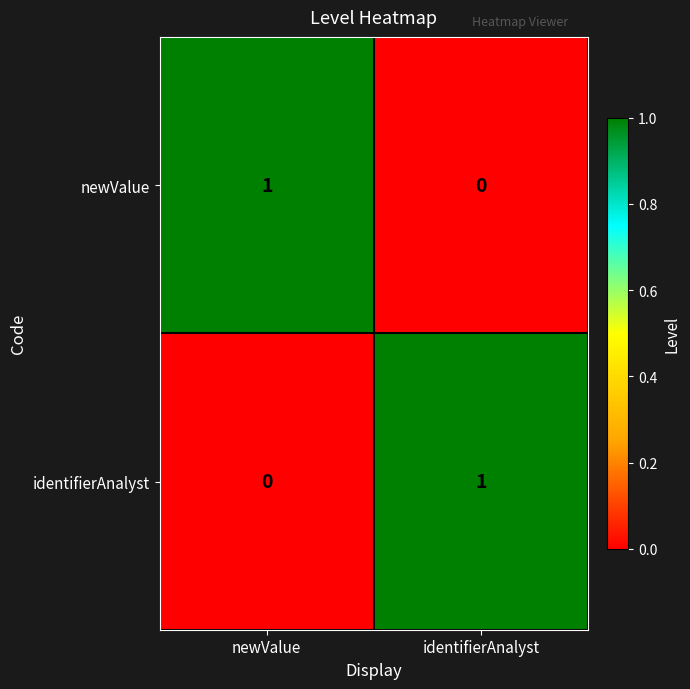

At how many categories does at least one series exceed 0?

2